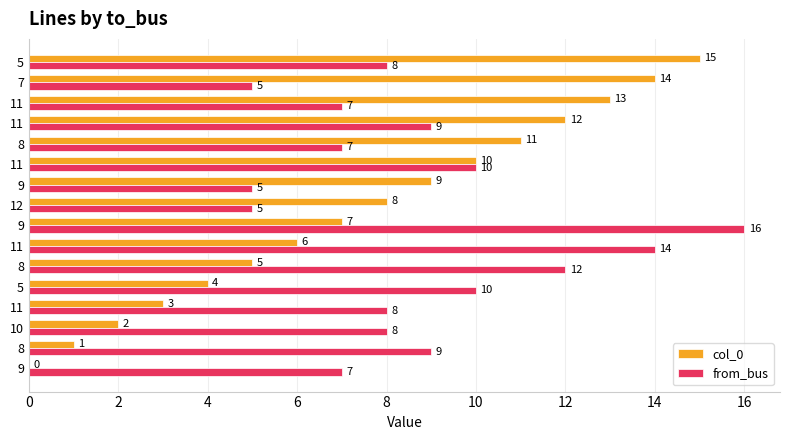

What are all the series names shown in the legend?

col_0, from_bus